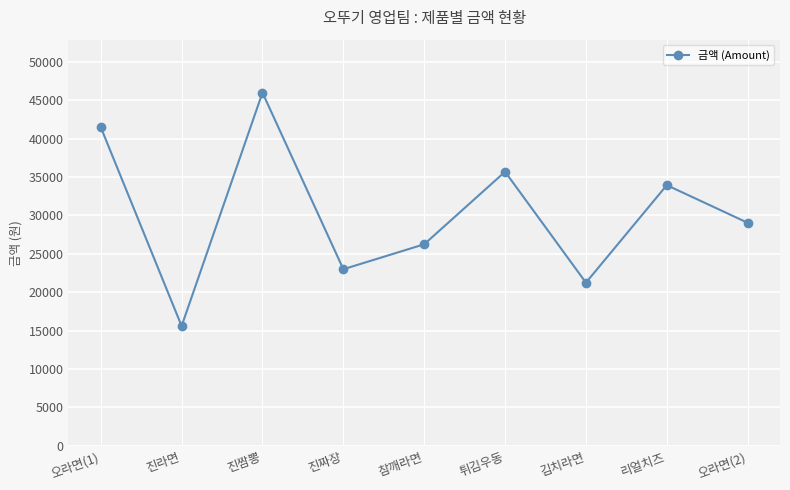

Approximately how many times larger is the value at 진짜장 compared to 김치라면?

1.1